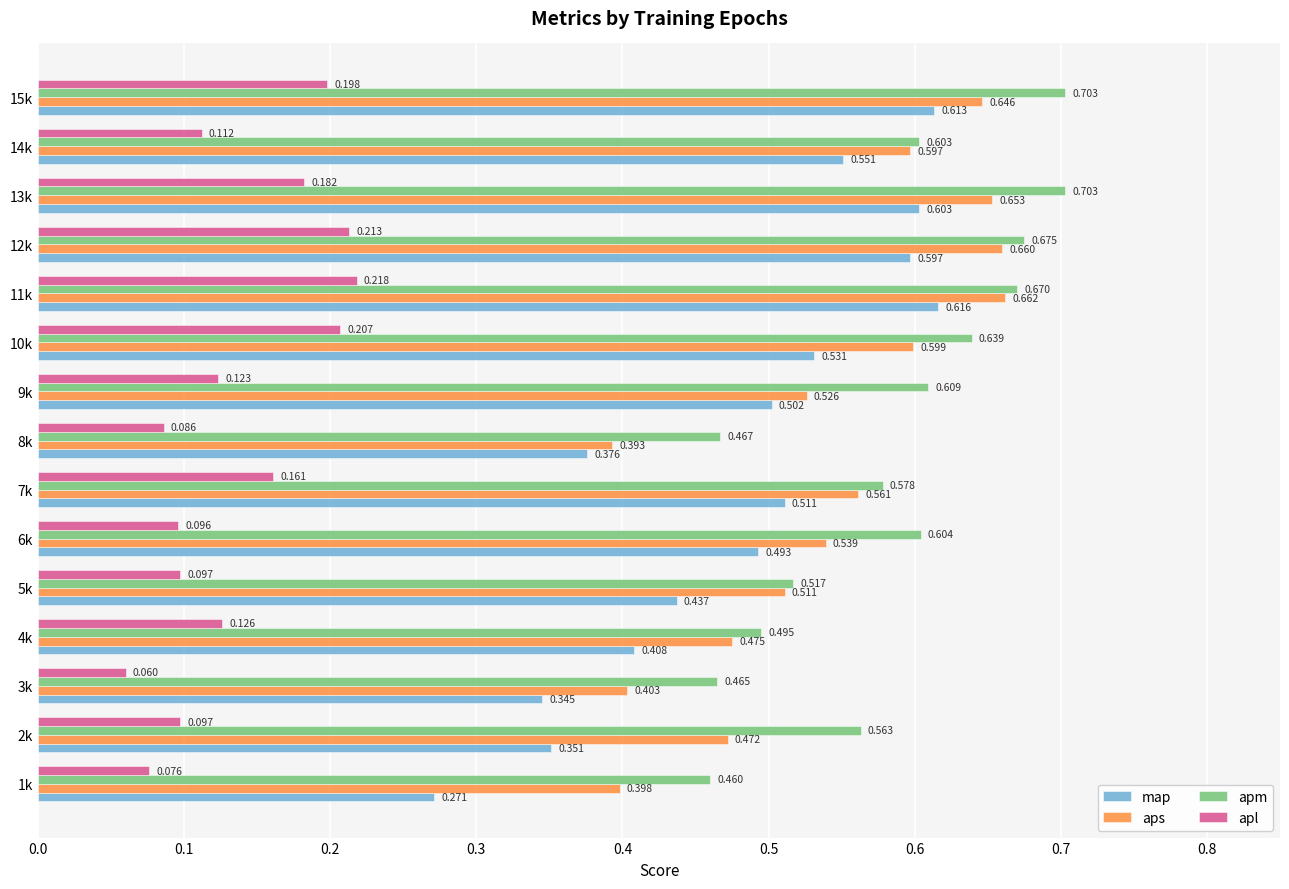

Rank the series by their maximum value, from highest to lowest.

apm, aps, map, apl